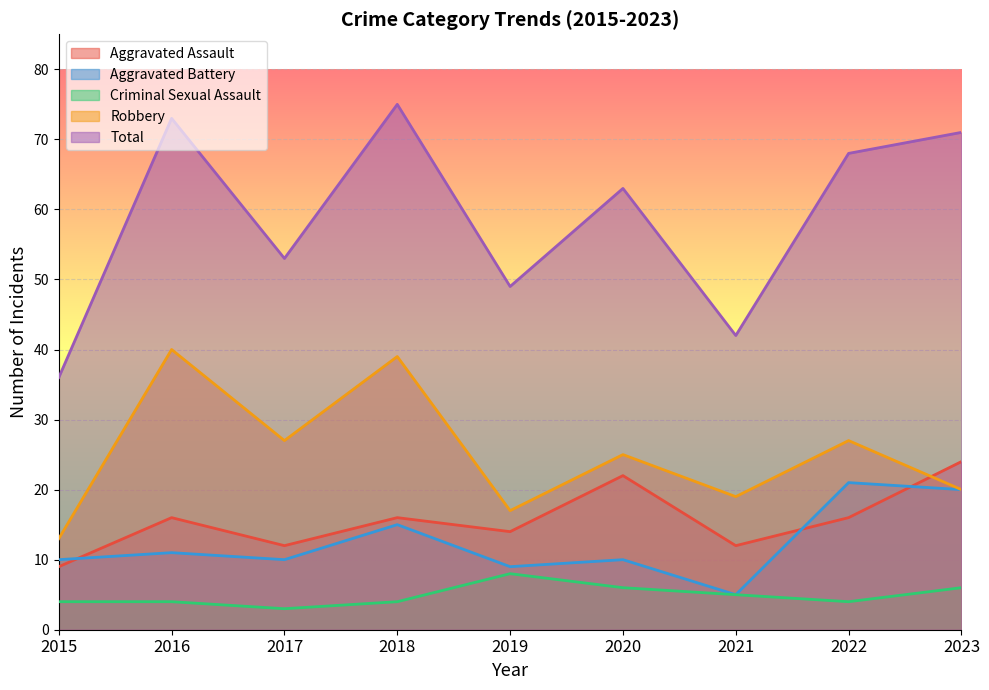

How many data points does each series have?

9